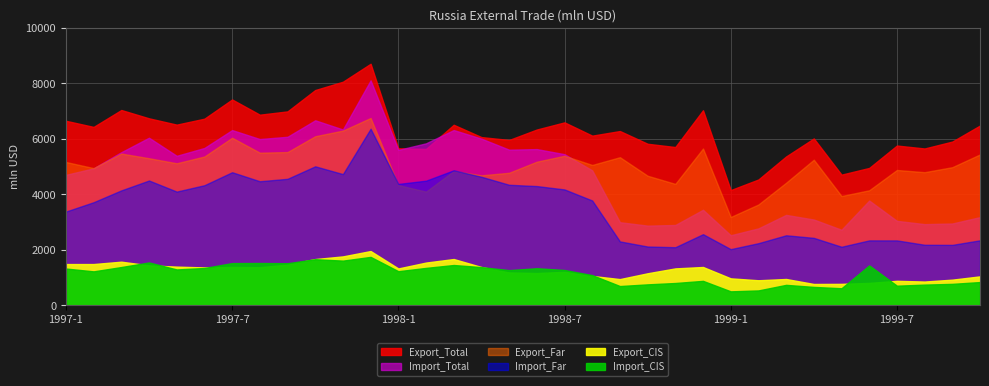

What is the difference between the Import_CIS values at 1997-6 and 1999-10?

508